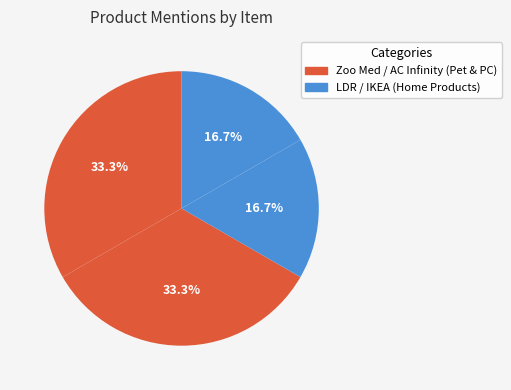

How many slices are in this pie chart?

4